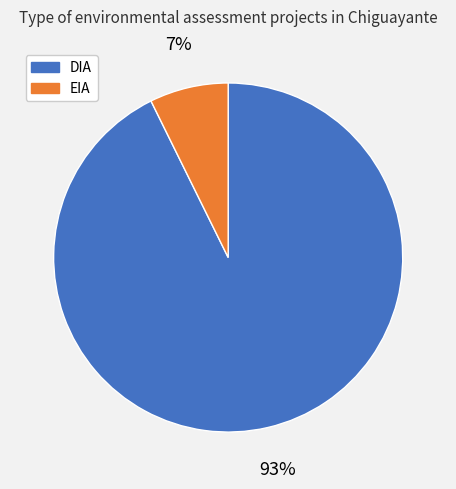

True or false: EIA accounts for 19% of the total.

False